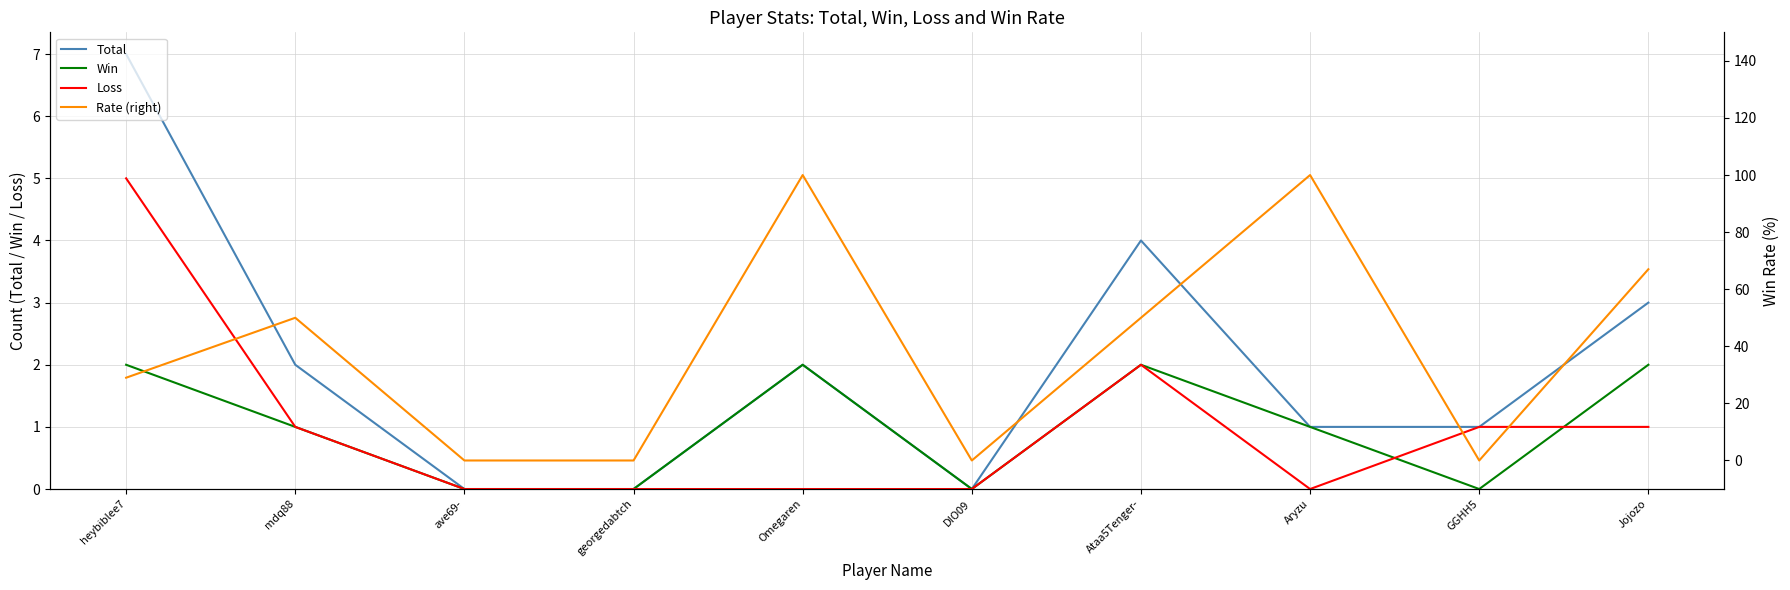

Which category has the highest value across all series?

Omegaren